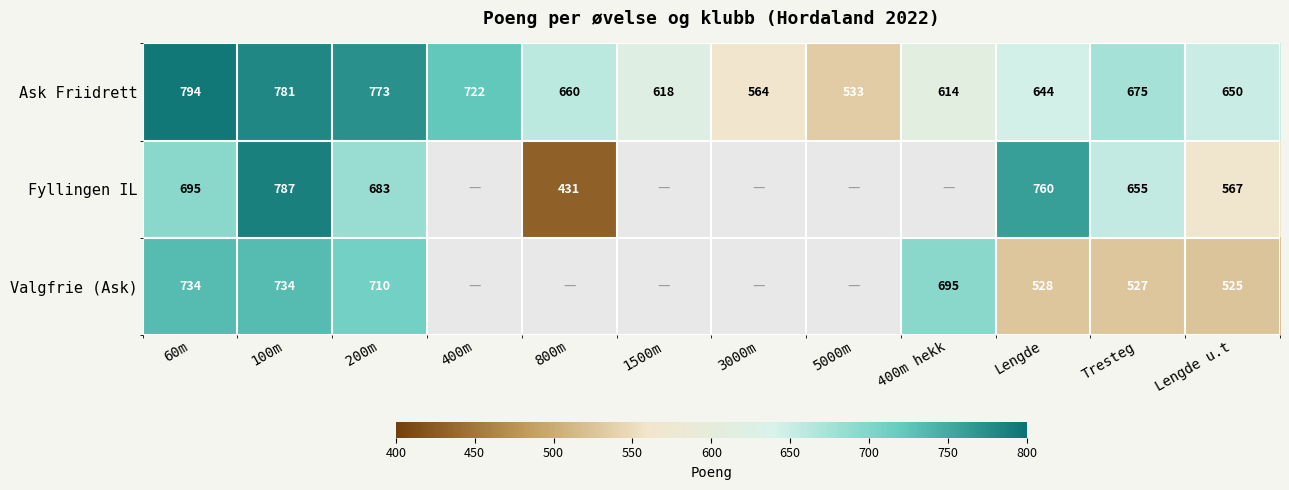

What is the minimum value shown in the chart?

431.0